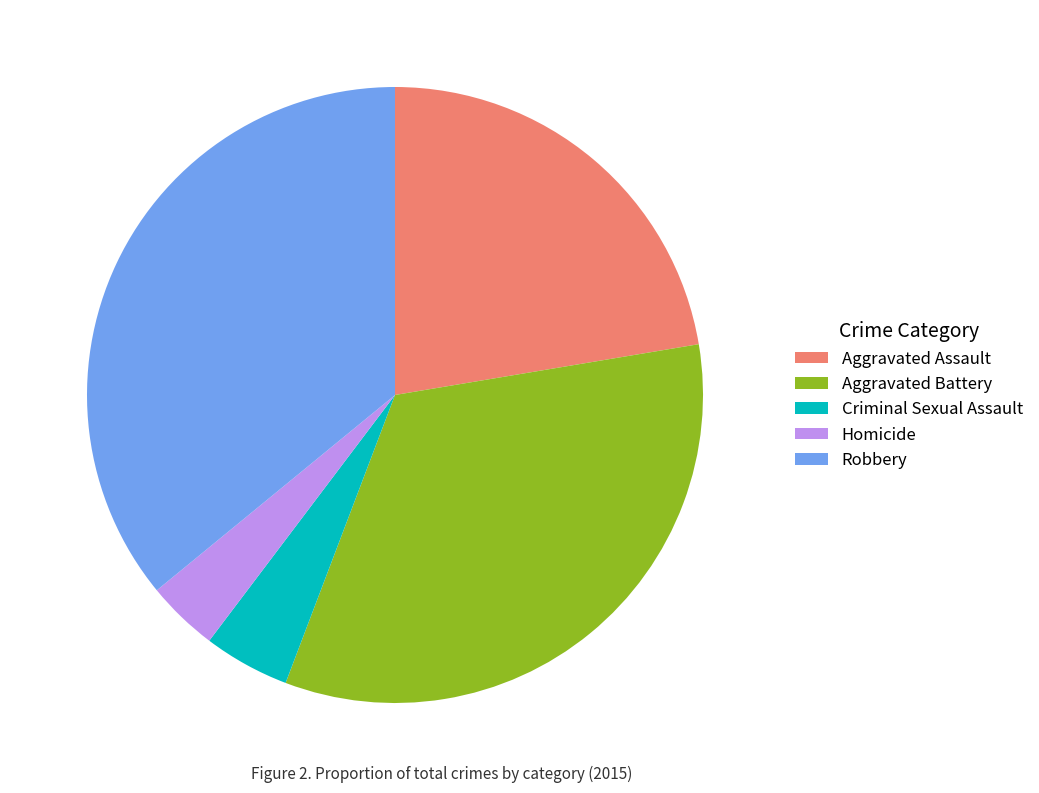

Does any single category account for the majority?

No